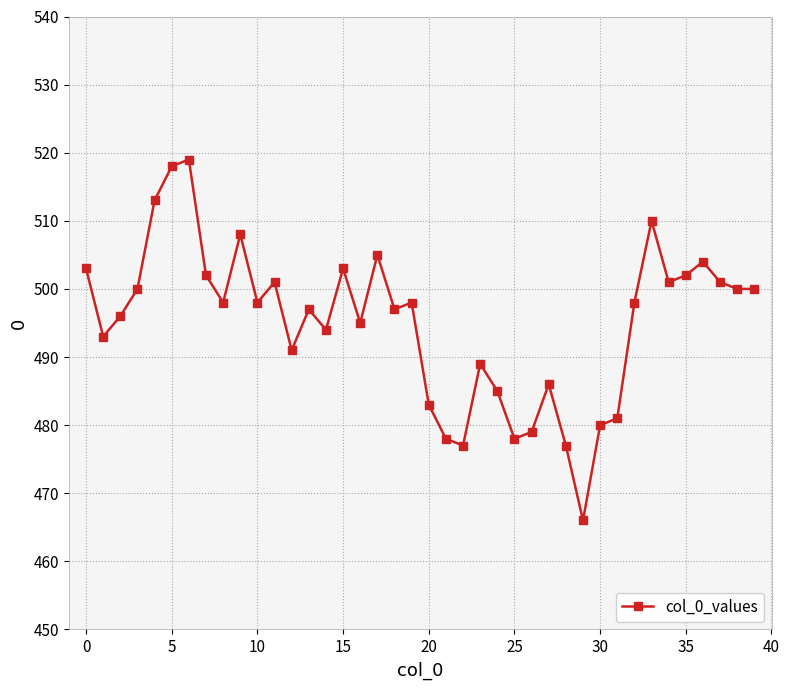

What is the value of the 6th point from the left?

518